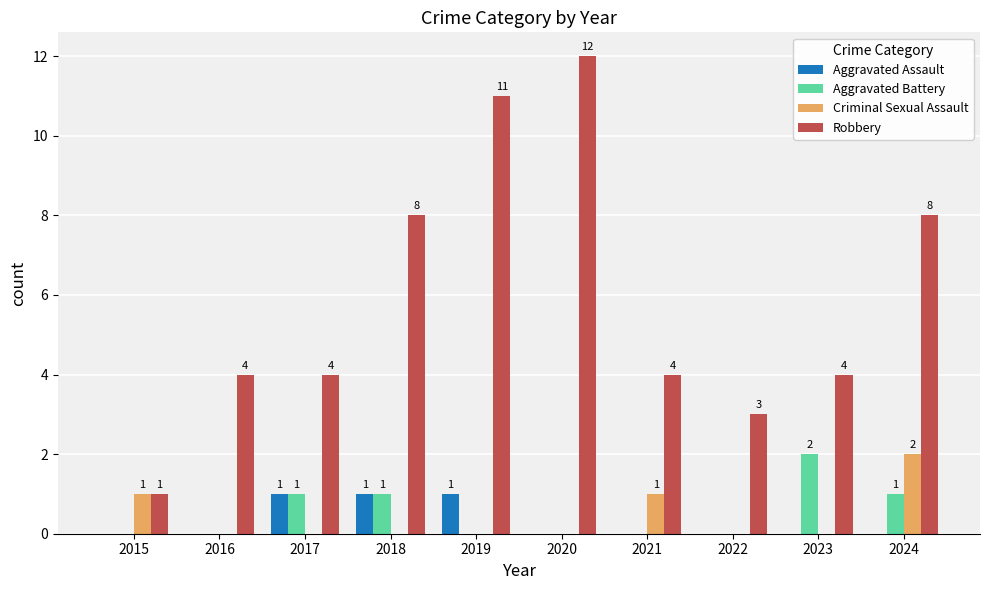

Which series has the largest total across all categories?

Robbery